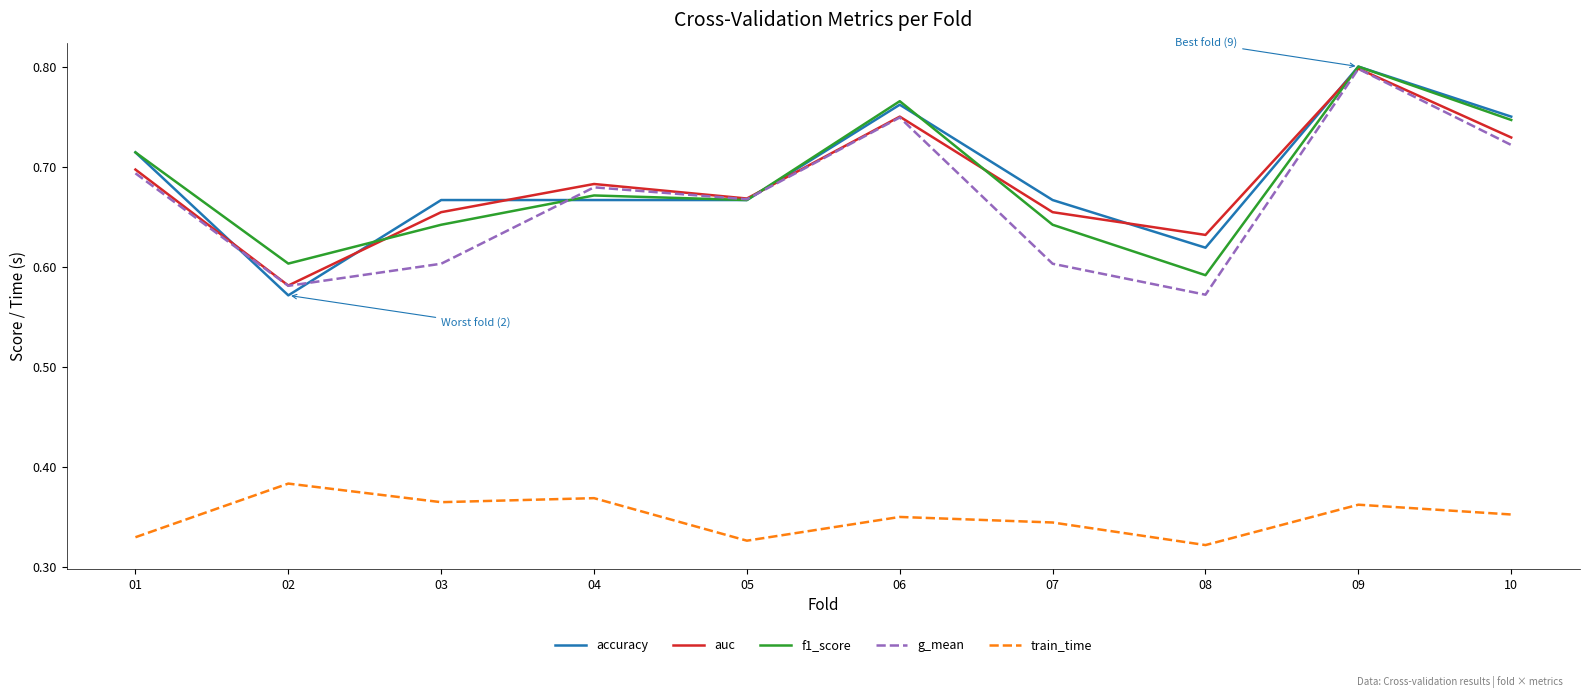

Between 05 and 07, which series saw the biggest shift?

g_mean